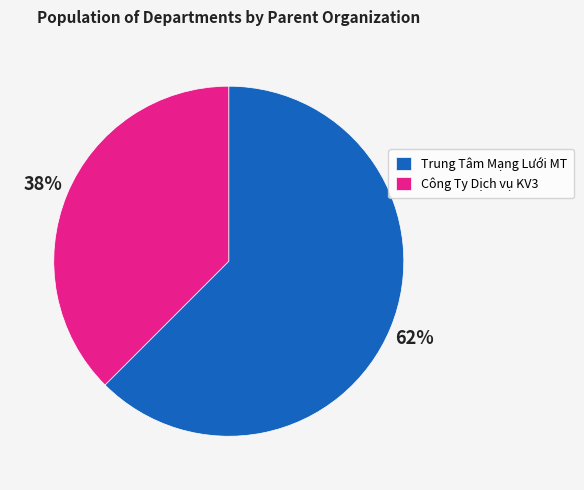

How many slices are in this pie chart?

2